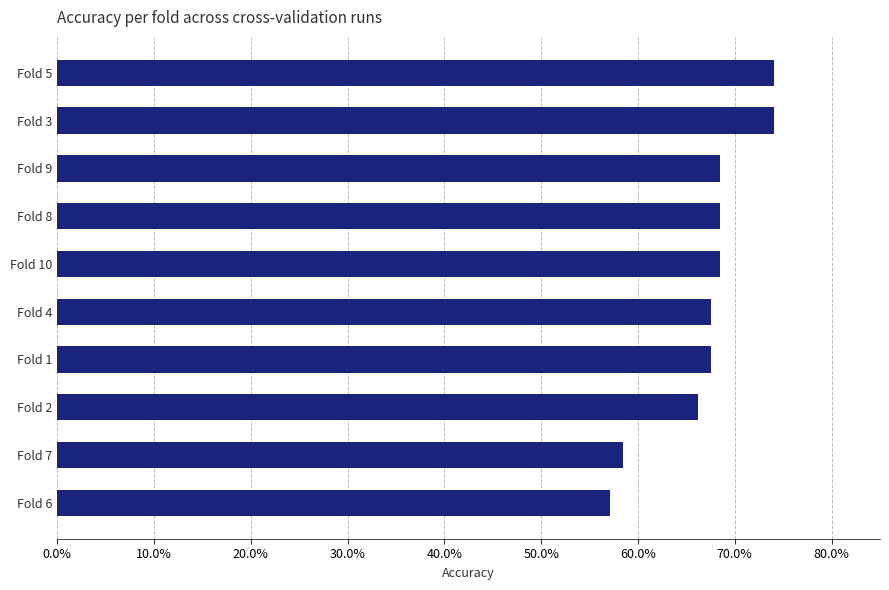

Which category has the lowest value across all series?

Fold 6